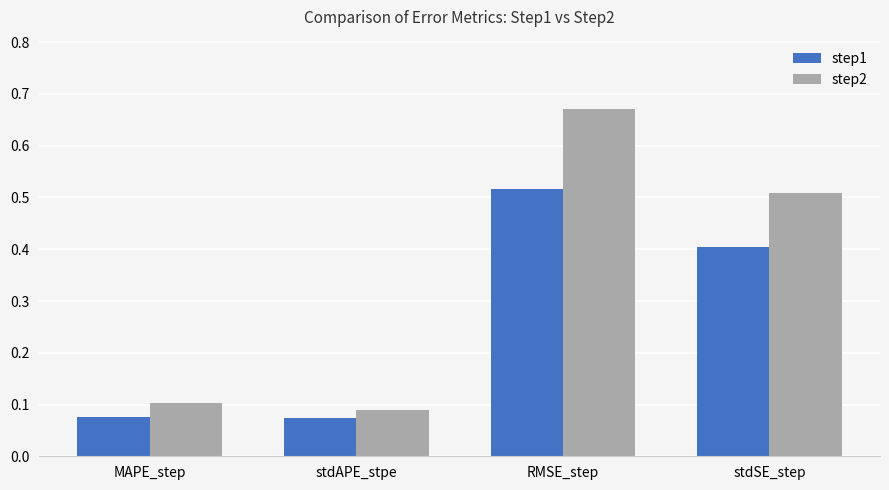

What is the average value of the step1 series?

0.3